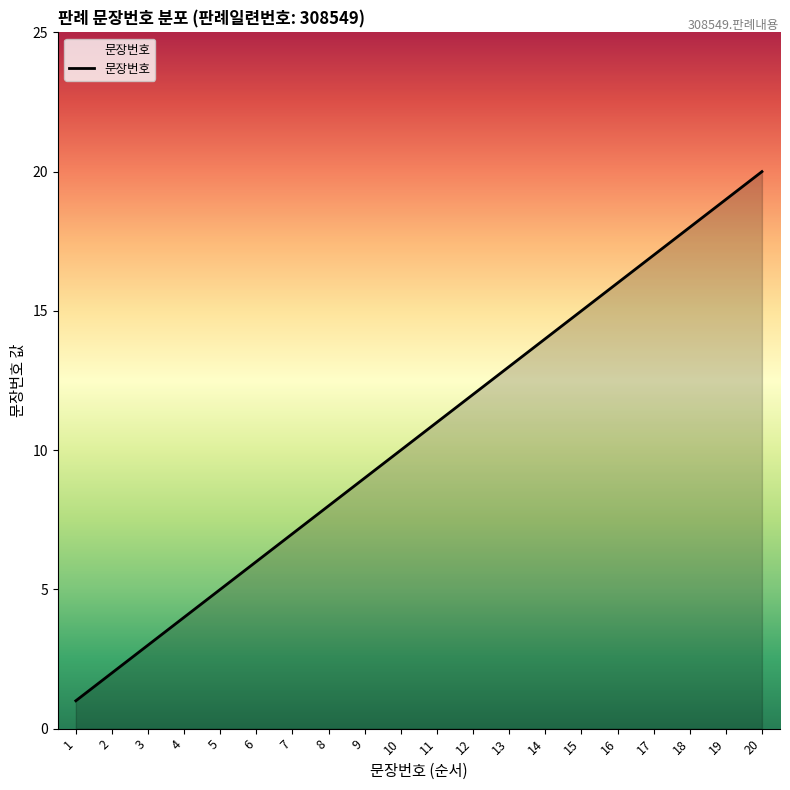

What is the change in value from 12 to 16?

+4